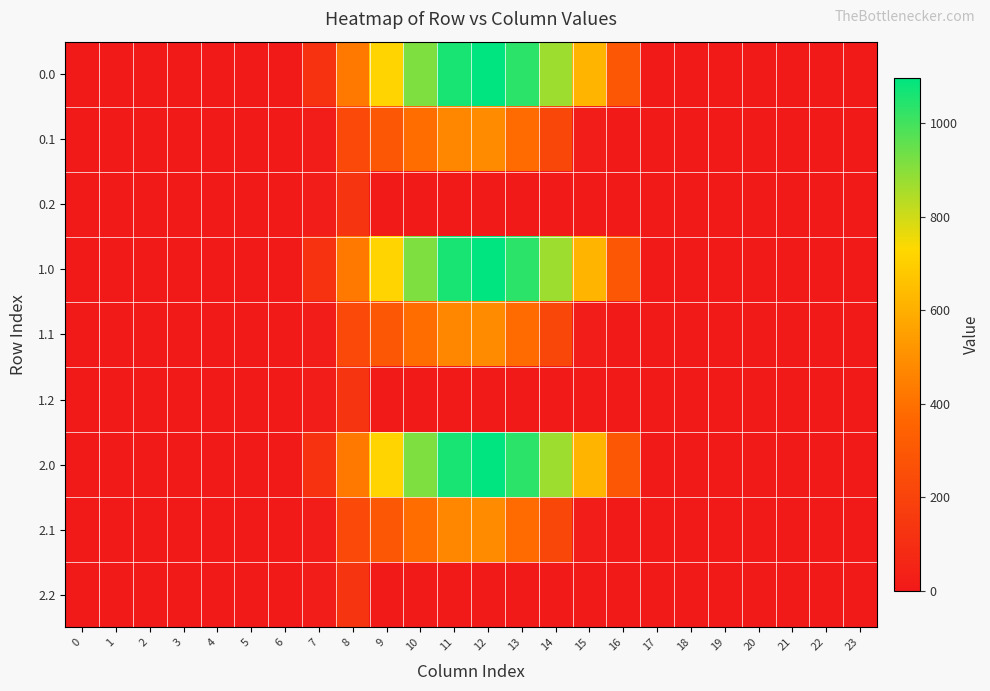

How many categories are shown in the chart?

24